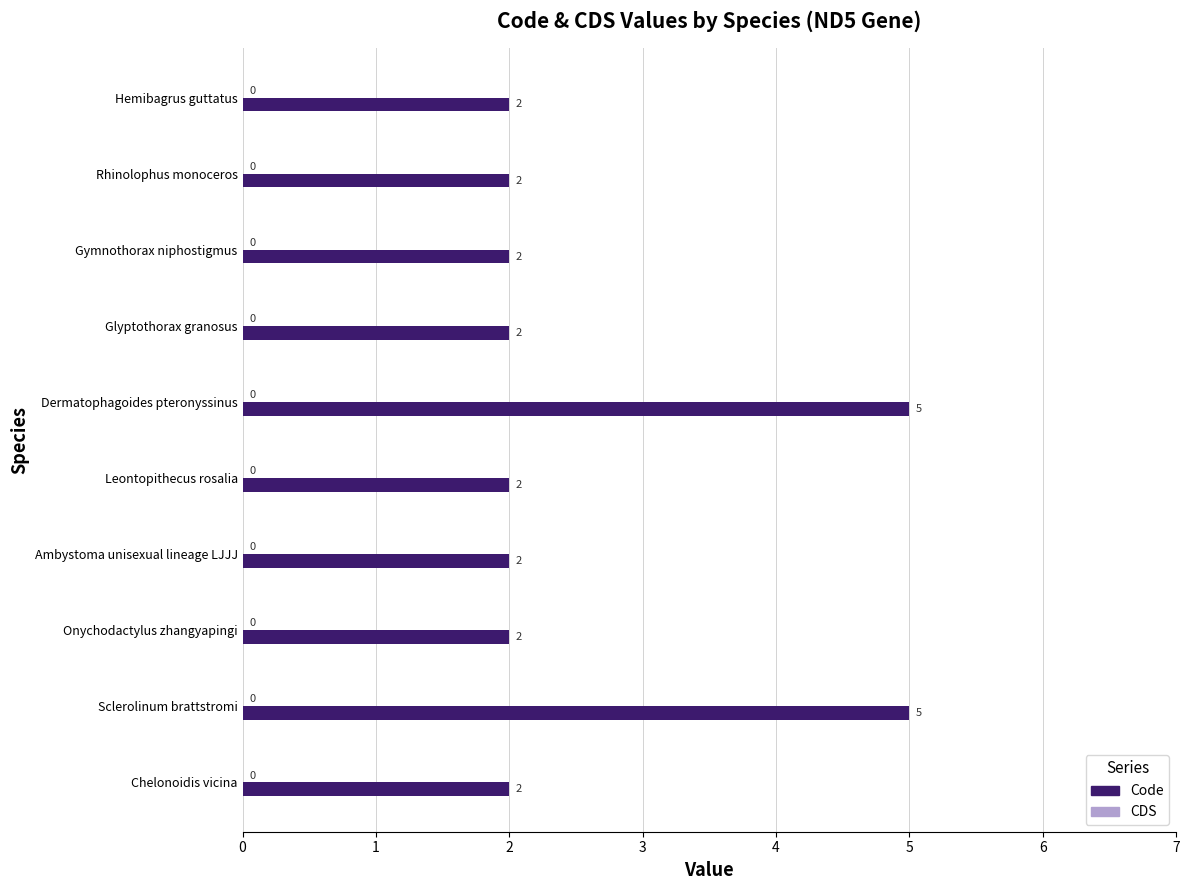

Count the values in the range 2 to 3.

8